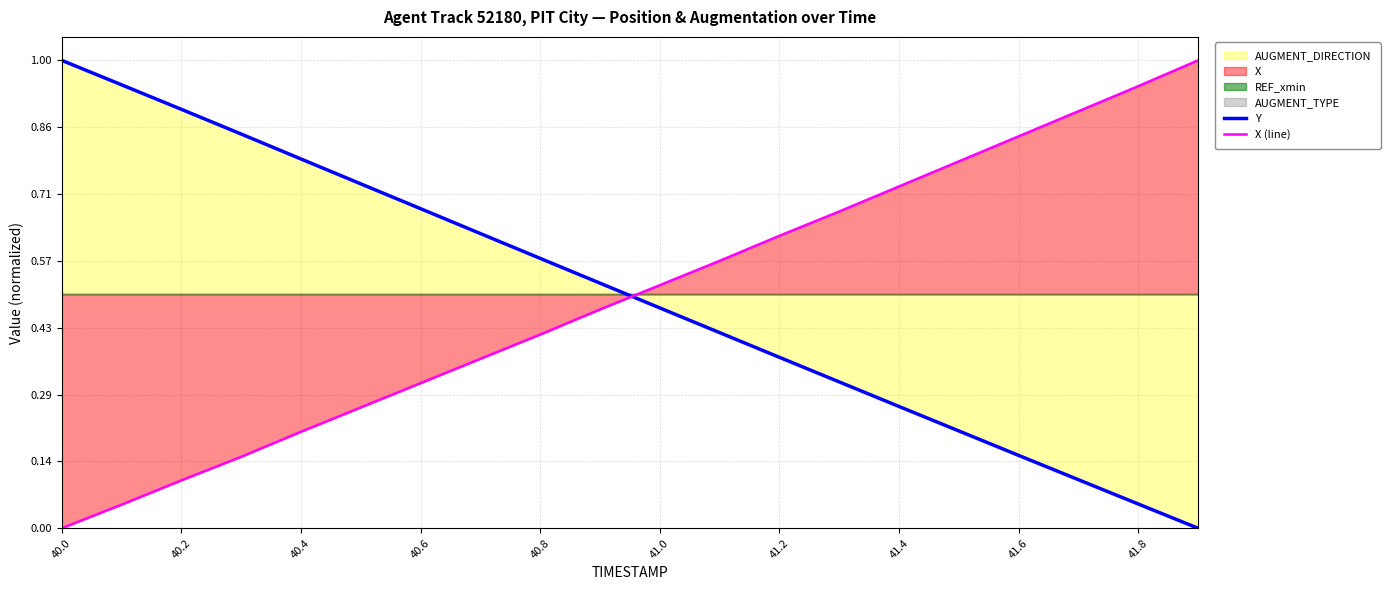

Is the value of X (line) at 41.0 greater than the value of Y at 41.0?

Yes